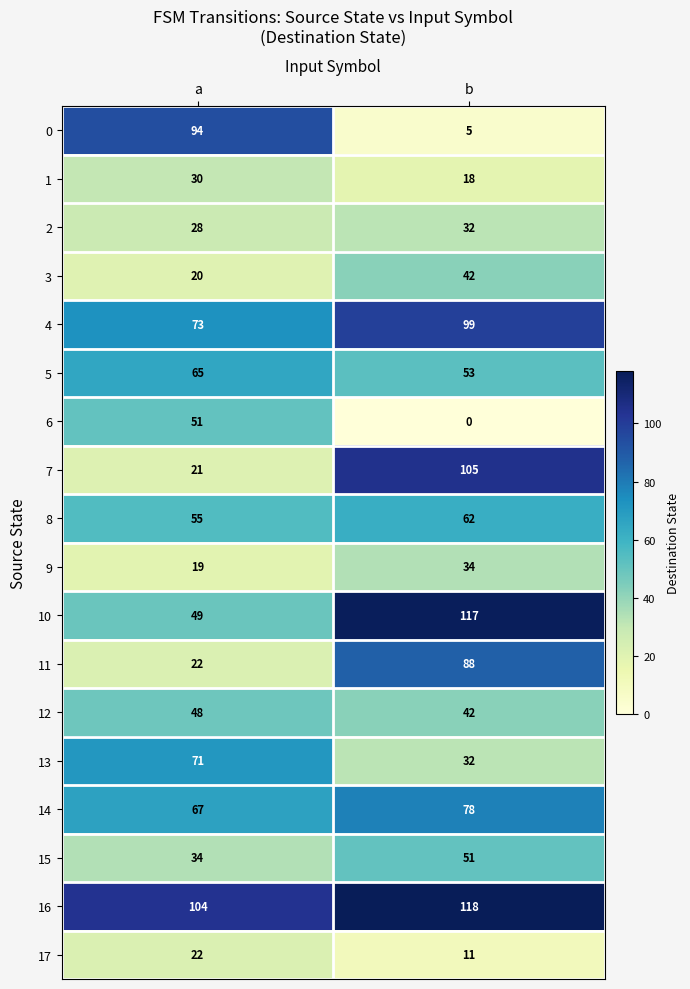

Which series has the largest total across all categories?

16